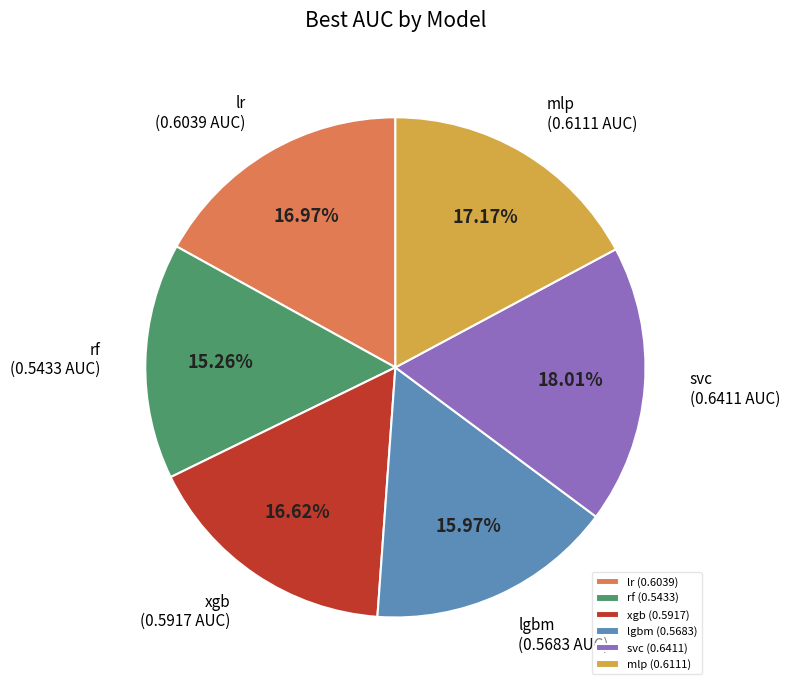

To the nearest percent, what portion does mlp represent?

17%